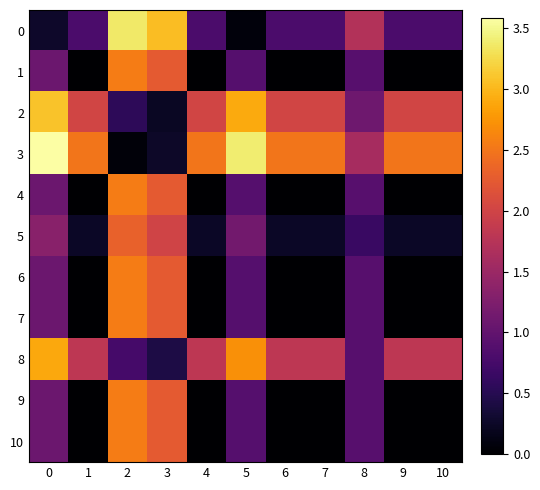

Which series has the largest total across all categories?

3